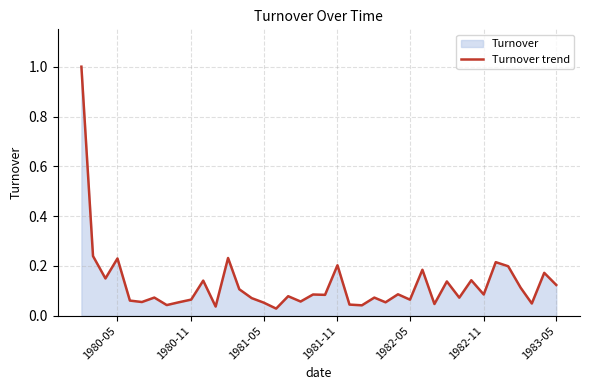

What is the greatest value displayed?

1.0